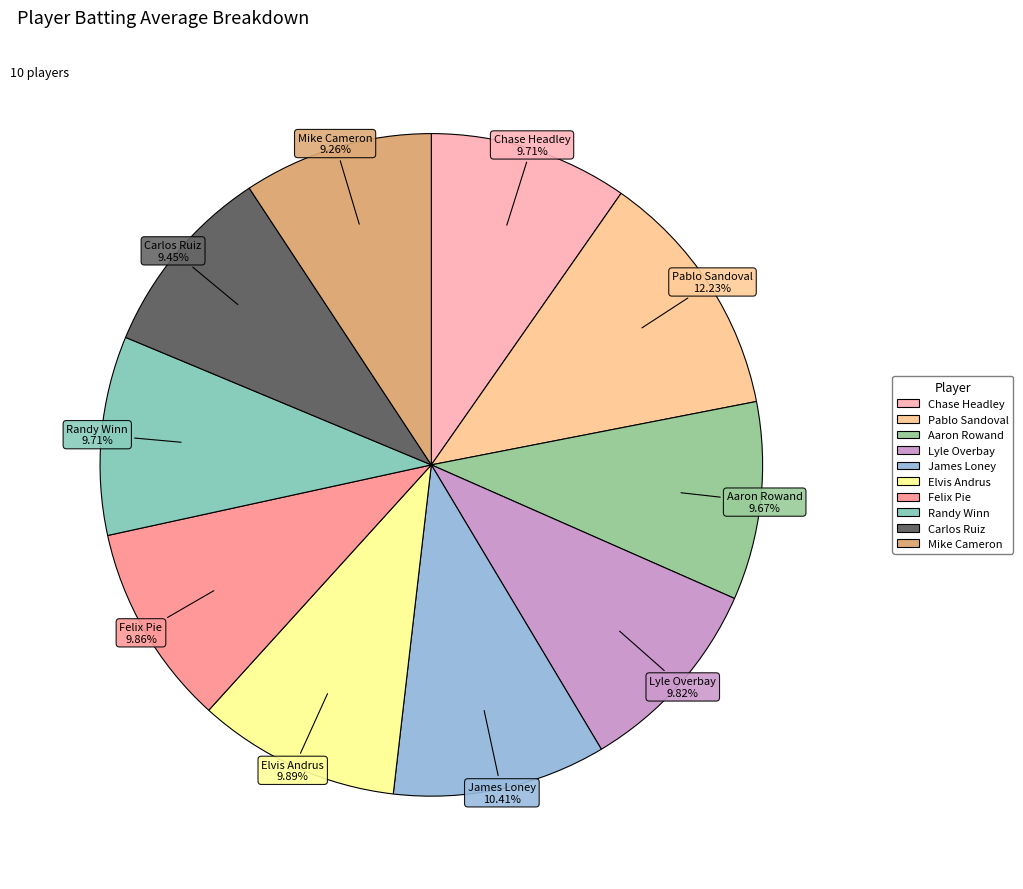

How many segments does this pie chart have?

10